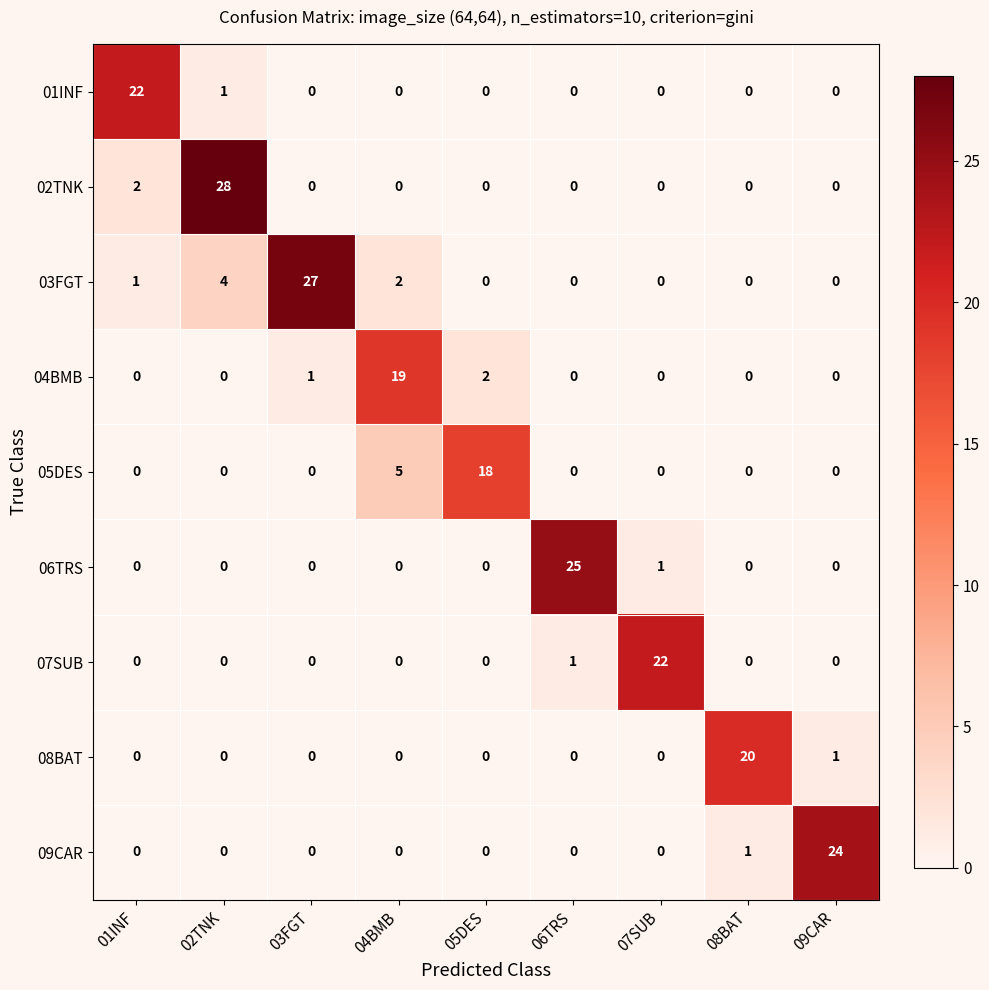

What is the average value of the 01INF series?

3